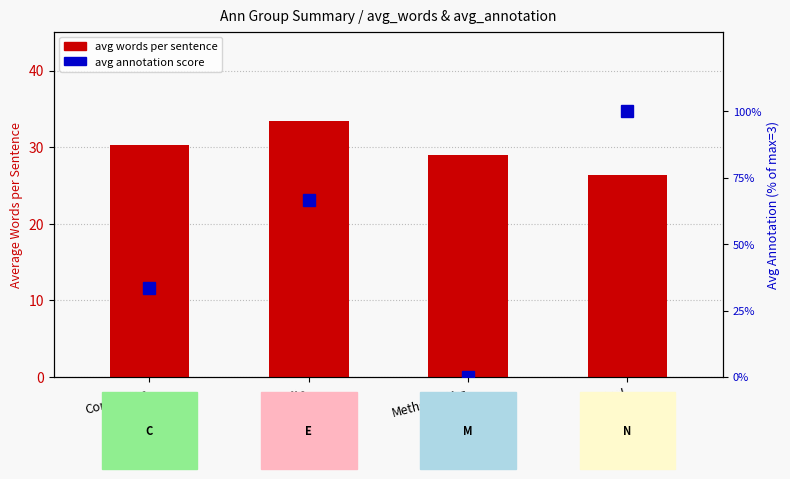

What is the approximate value at Results?

33.4